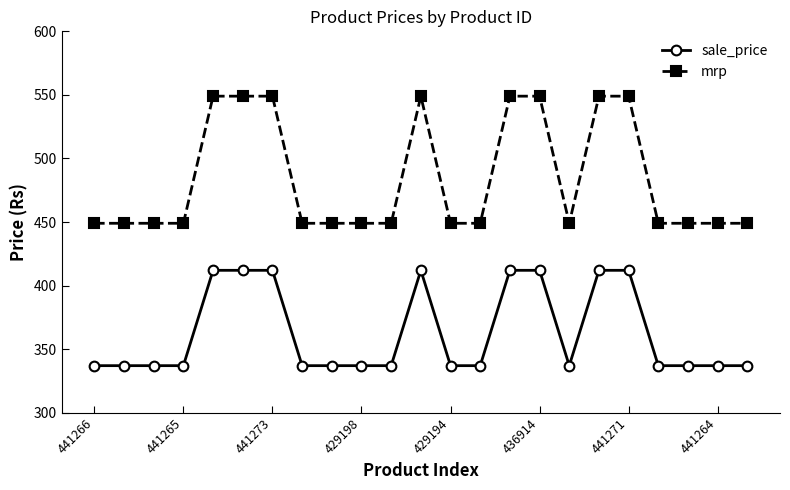

At how many categories does at least one series exceed 486?

8